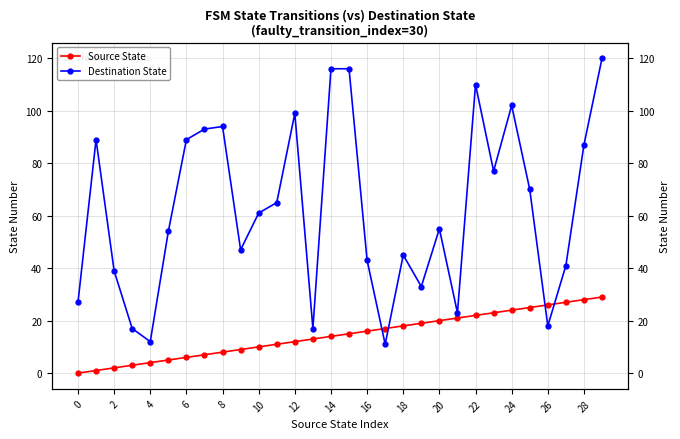

What is the greatest value displayed?

120